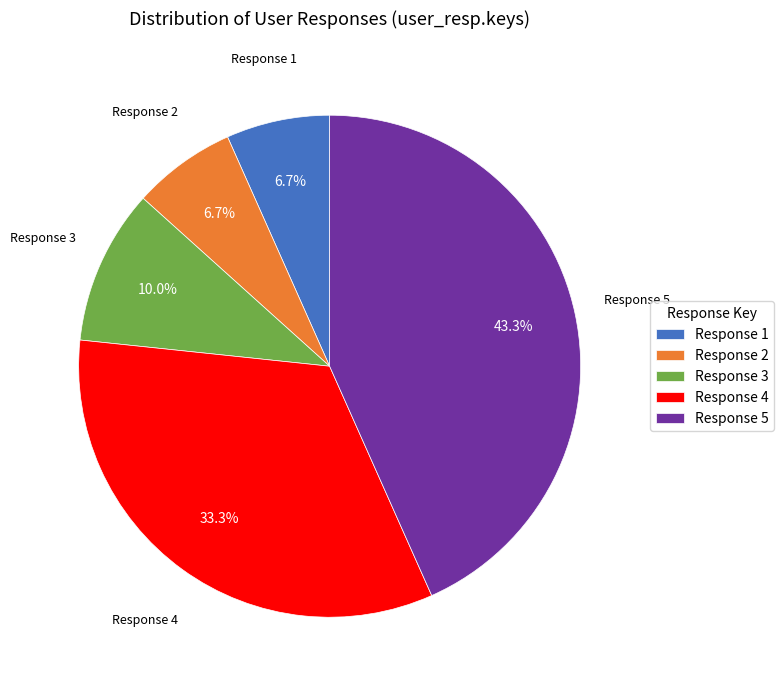

What is the ratio of the value at Response 3 to the value at Response 4?

0.3